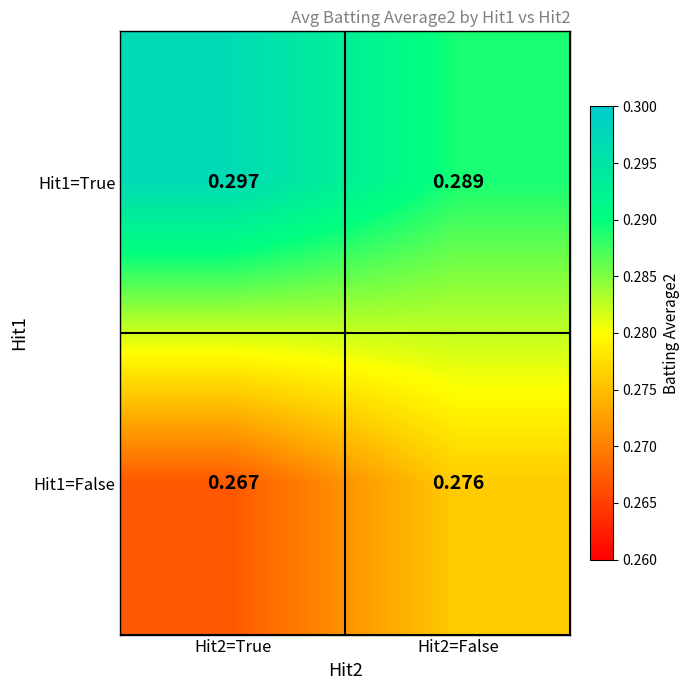

What is the total value across all series at Hit2=True?

0.6